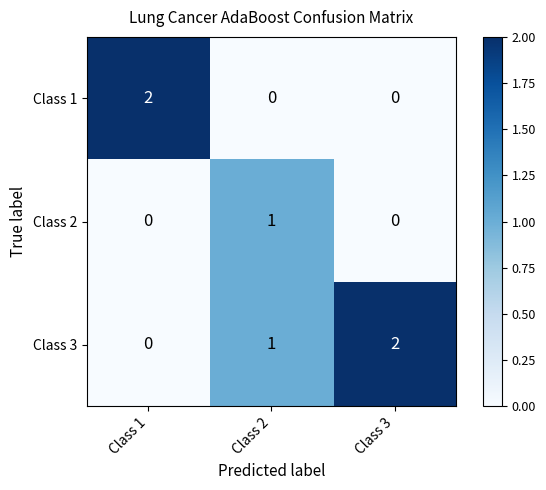

Between Class 1 and Class 2, which series saw the biggest shift?

Class 1